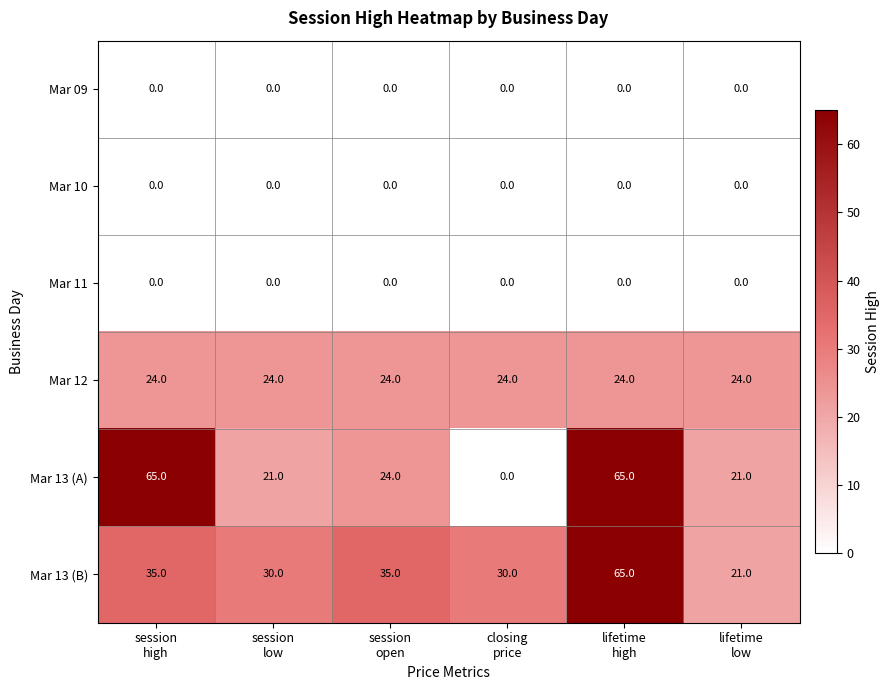

What is the highest value of the Mar 13 (B) series?

65